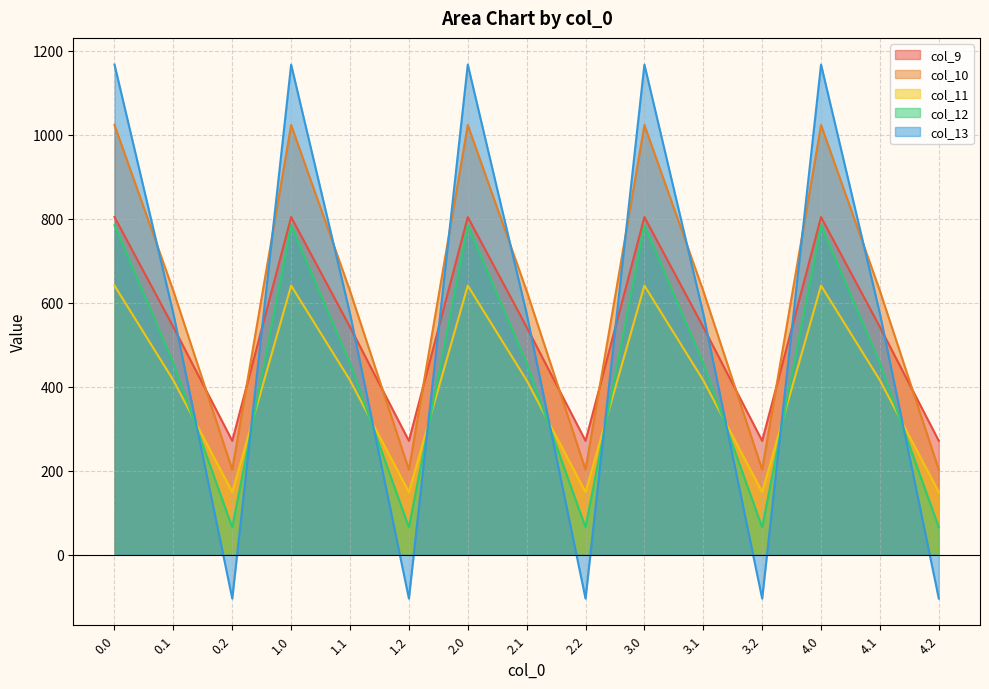

The col_9 series shows 1377.7 at 2.0. True or false?

False